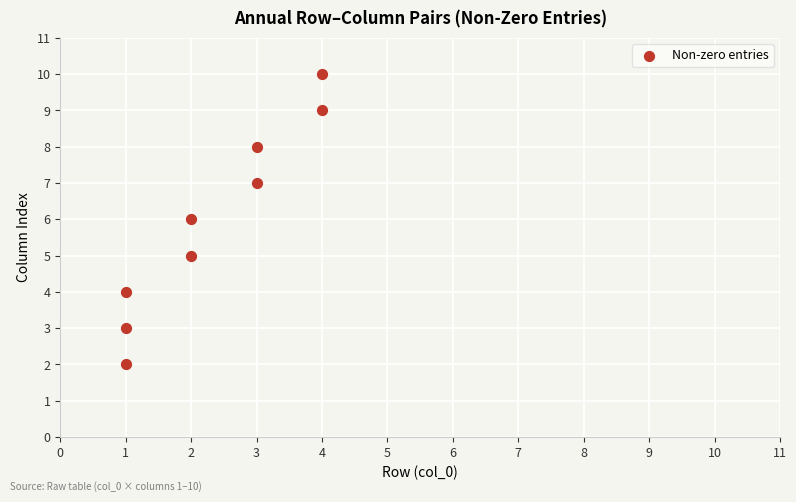

What is the range of X values (max minus min)?

3